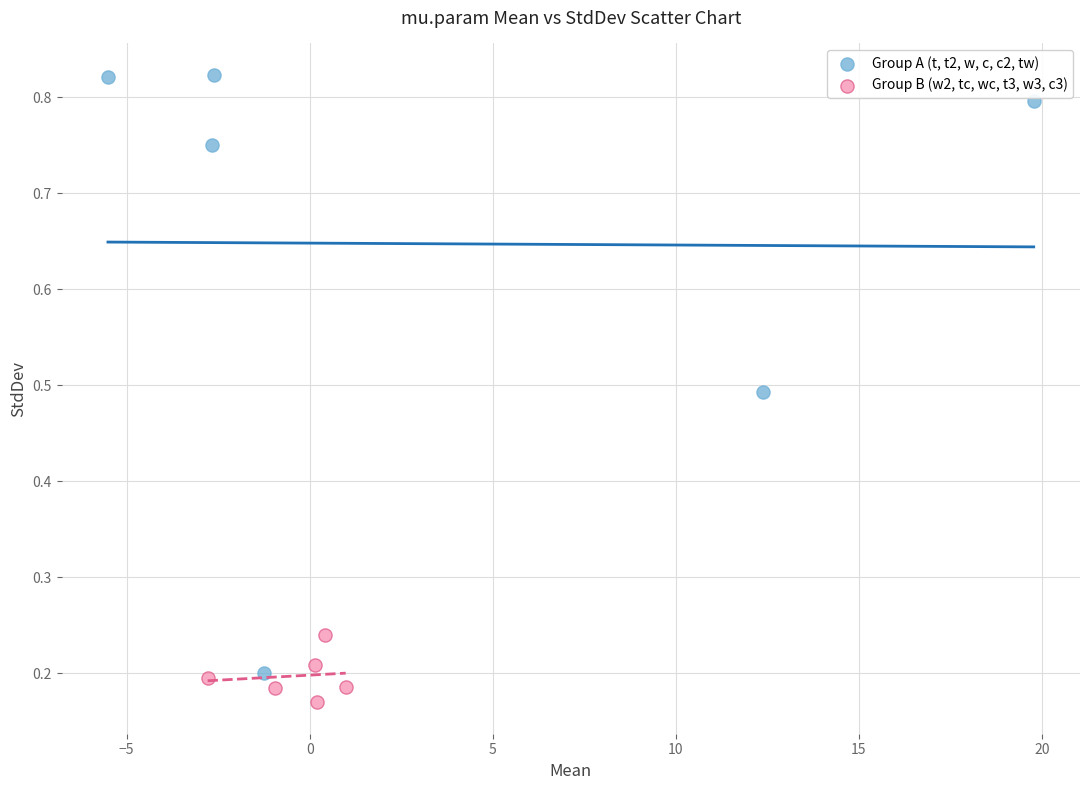

What are all the series names shown in the legend?

Group A (t, t2, w, c, c2, tw), Group B (w2, tc, wc, t3, w3, c3)